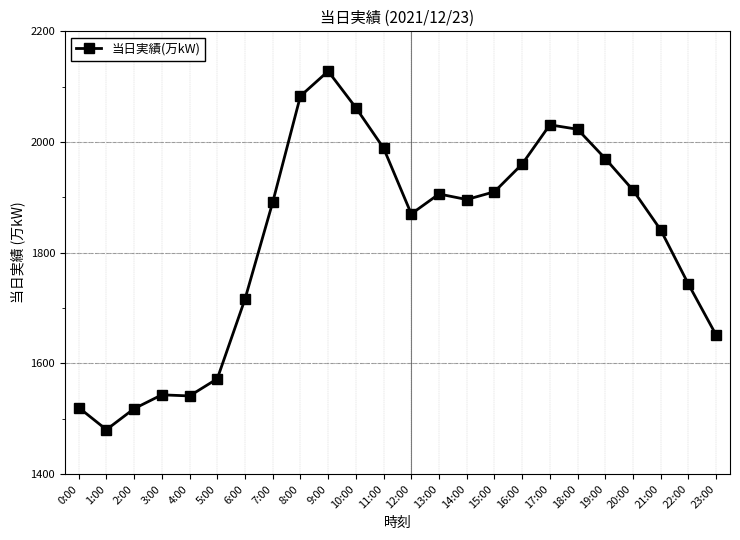

What is the sum of all values?

43757